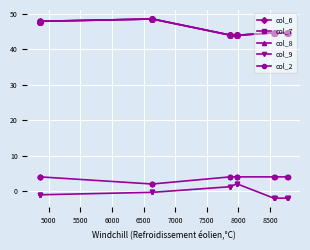

Which series has the largest total across all categories?

col_6